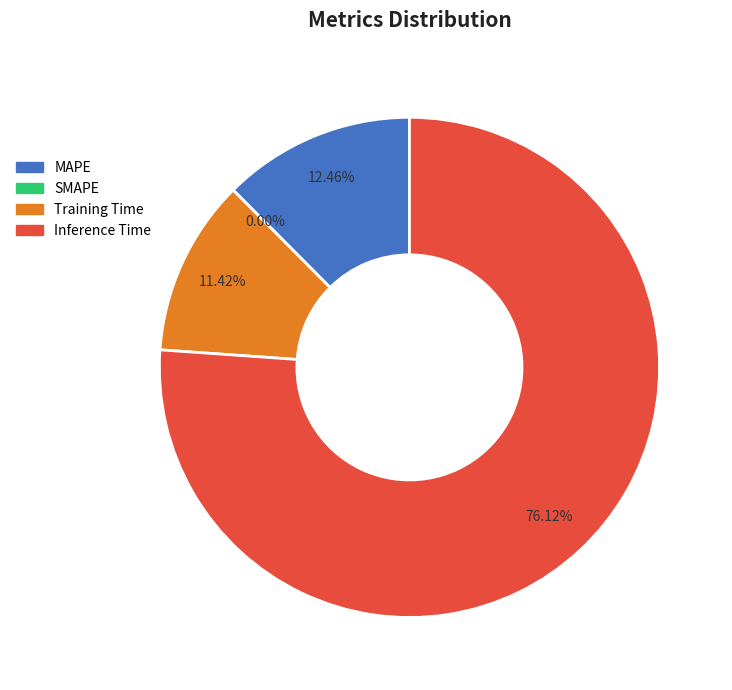

Is there any slice that represents more than half of the pie?

Yes